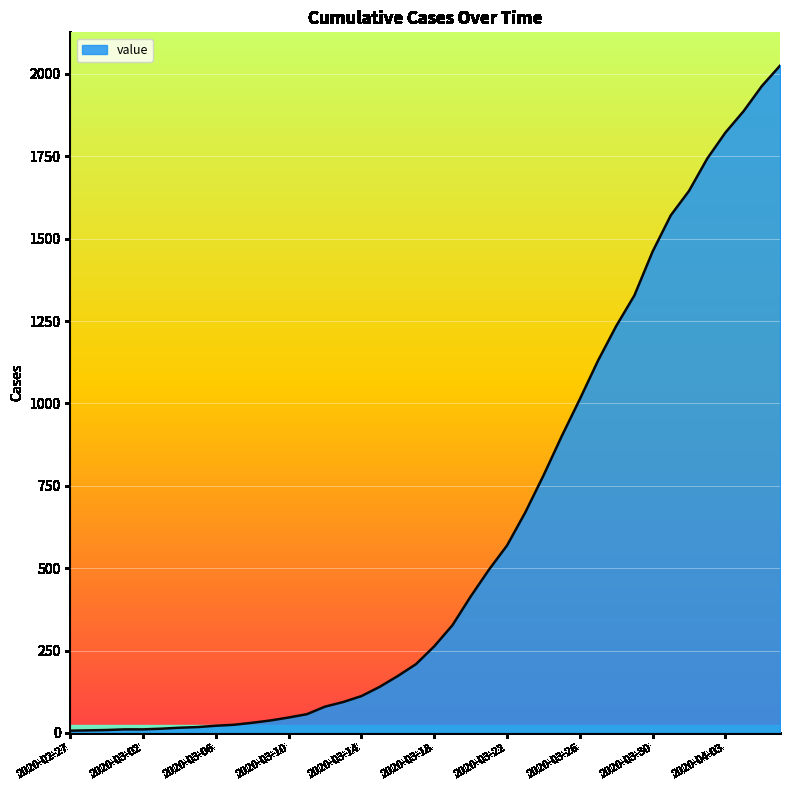

How many categories are shown in the chart?

40